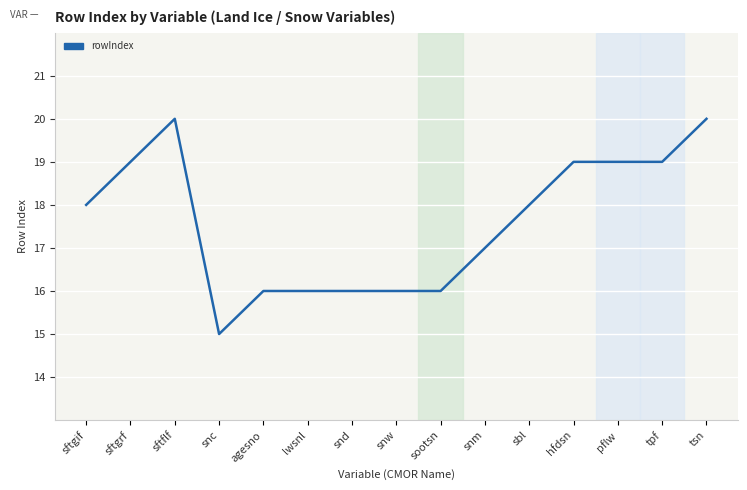

What value does the data have at pflw?

19